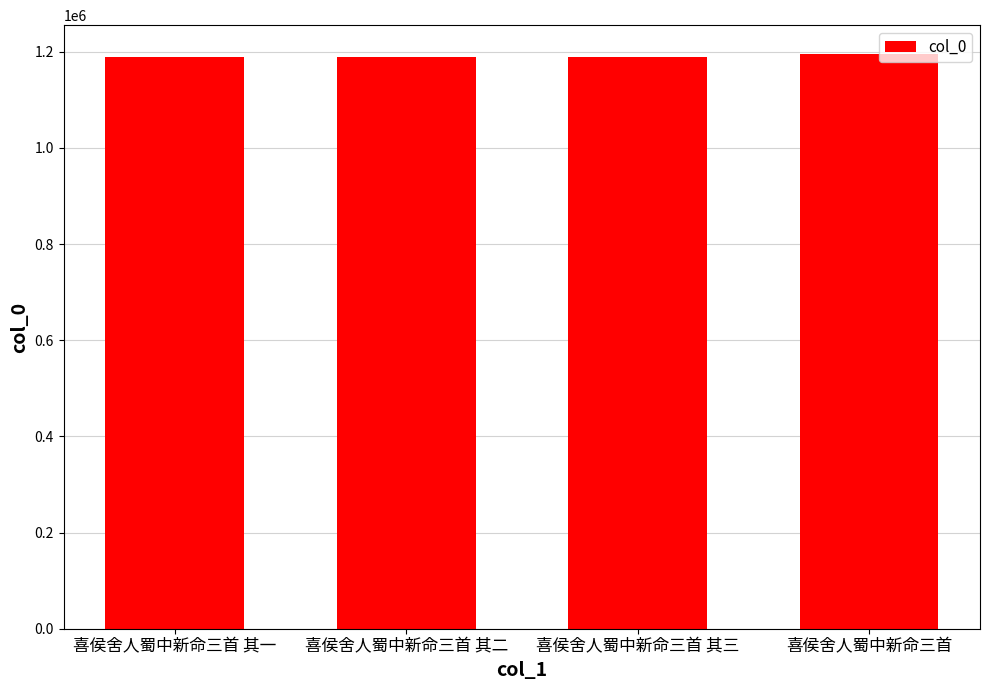

Is it true that the value at 喜侯舍人蜀中新命三首 其三 is 1188916?

True